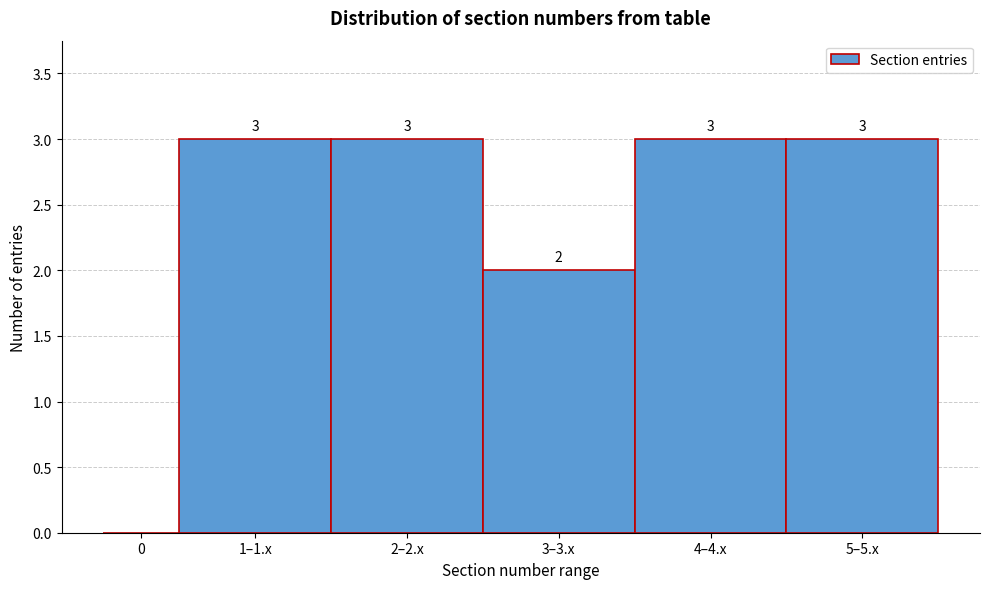

Reading left to right, extract all data points from this chart.

0=0	1–1.x=3	2–2.x=3	3–3.x=2	4–4.x=3	5–5.x=3